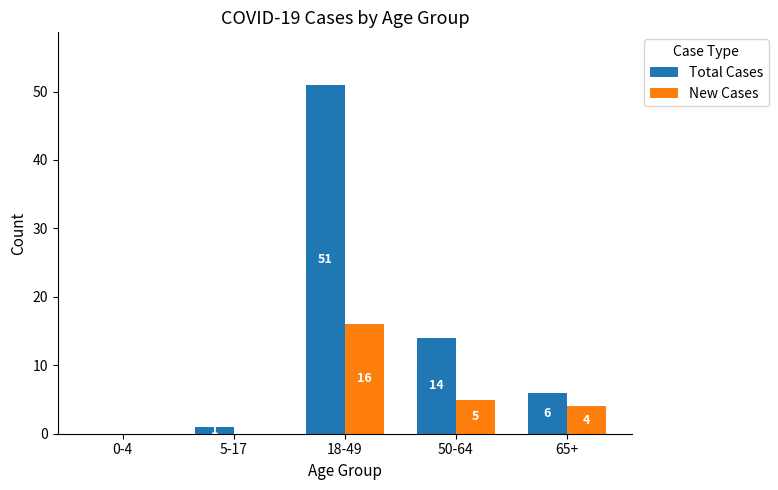

Between 18-49 and 50-64, which series saw the biggest shift?

Total Cases